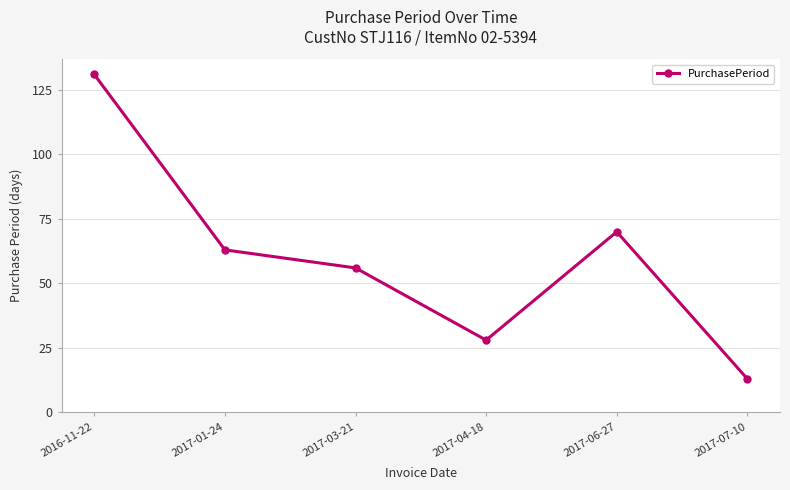

At which label does the data first exceed 63?

2016-11-22